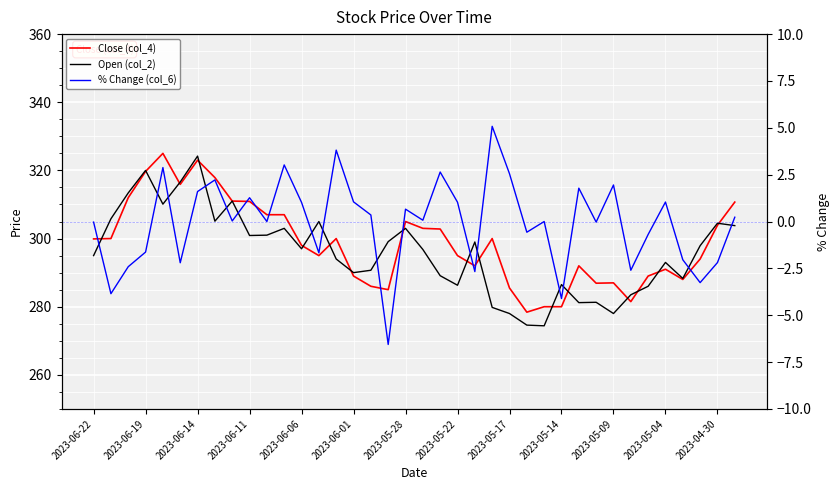

What is the approximate value of Open (col_2) at 34?

288.3